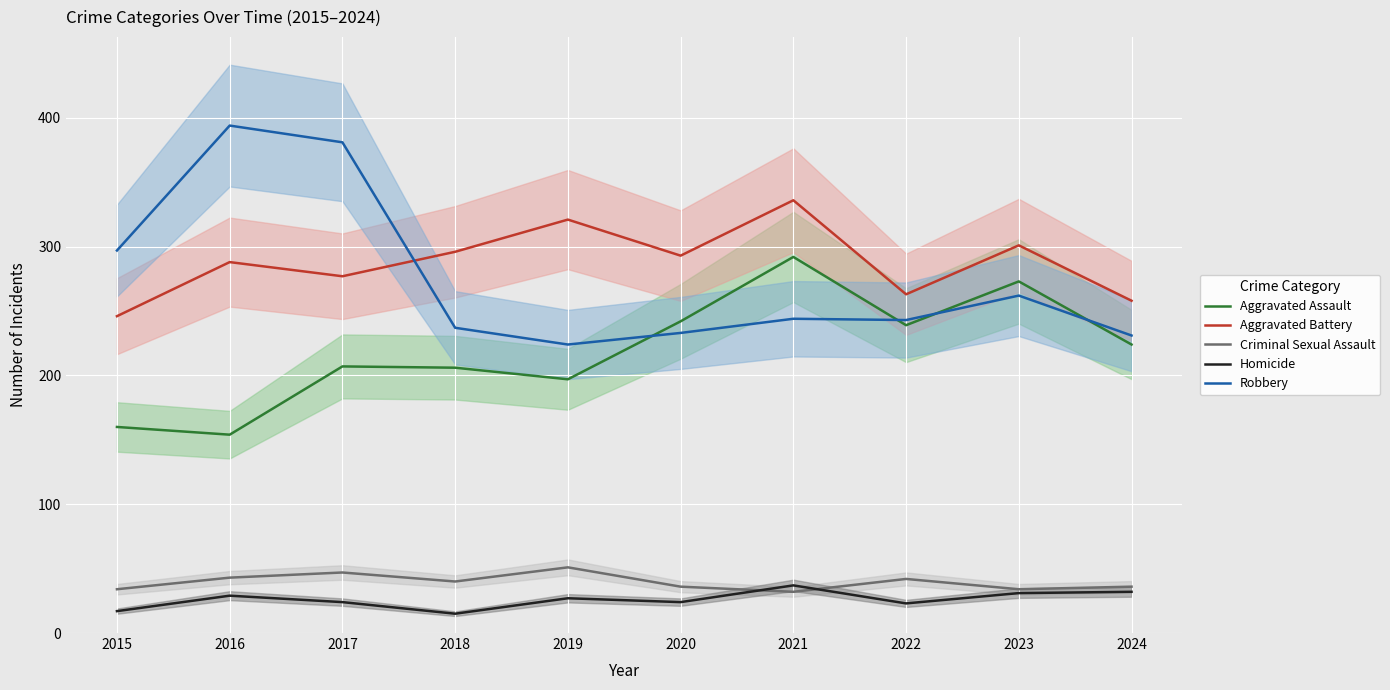

How many values in the Robbery series are below 244?

5